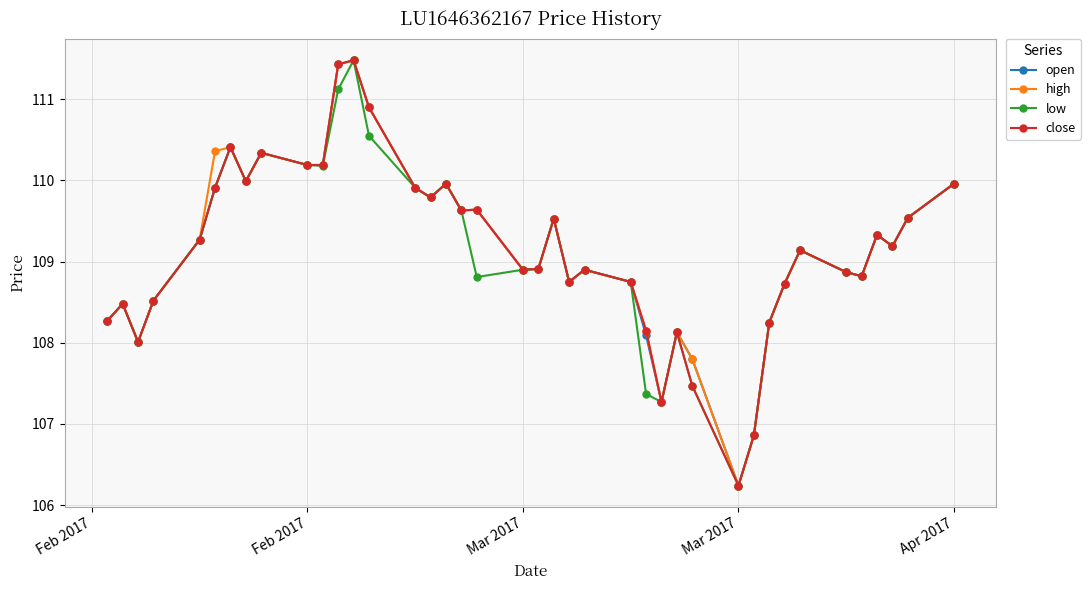

At how many categories does at least one series exceed 107?

38